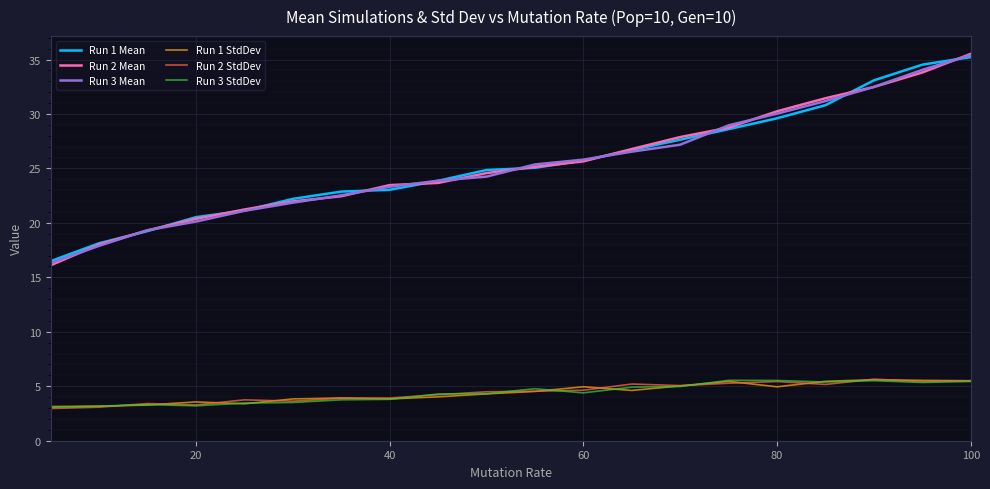

What is the highest value of the Run 1 Mean series?

35.2